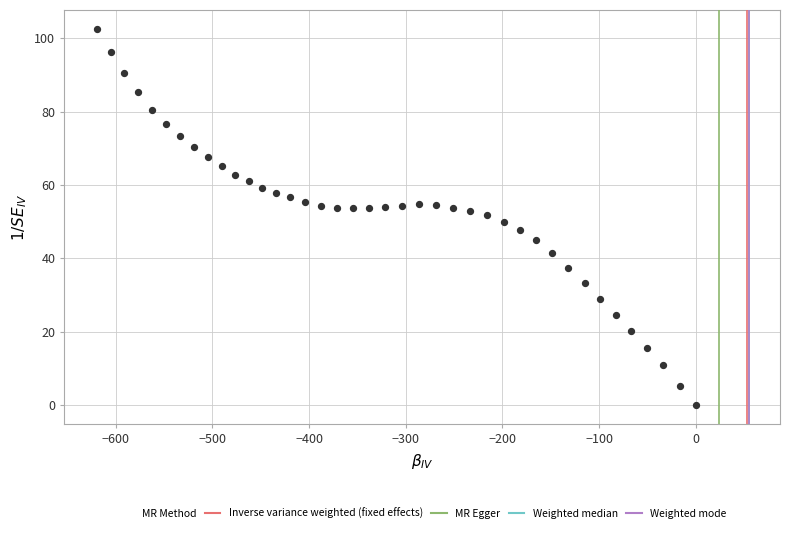

What is the range of Y values (max minus min)?

102.6